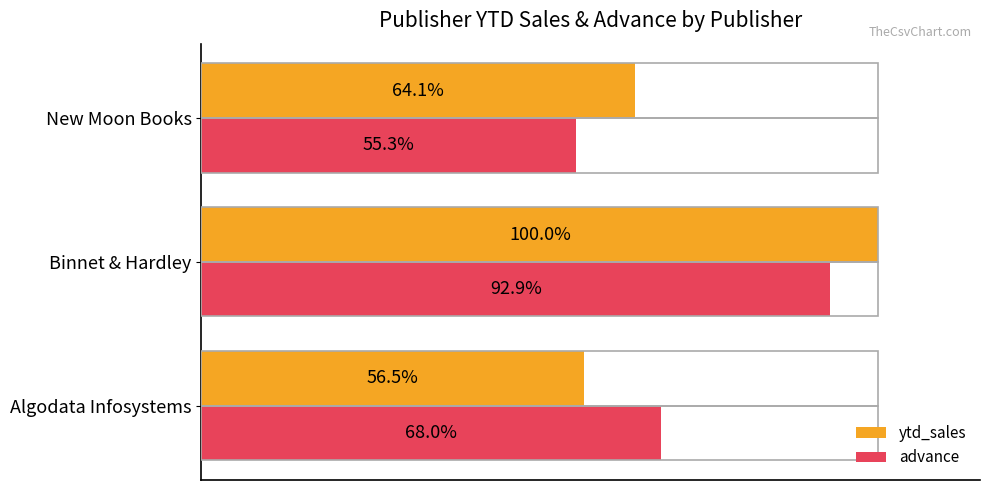

Where is ytd_sales nearest to the value 78?

New Moon Books